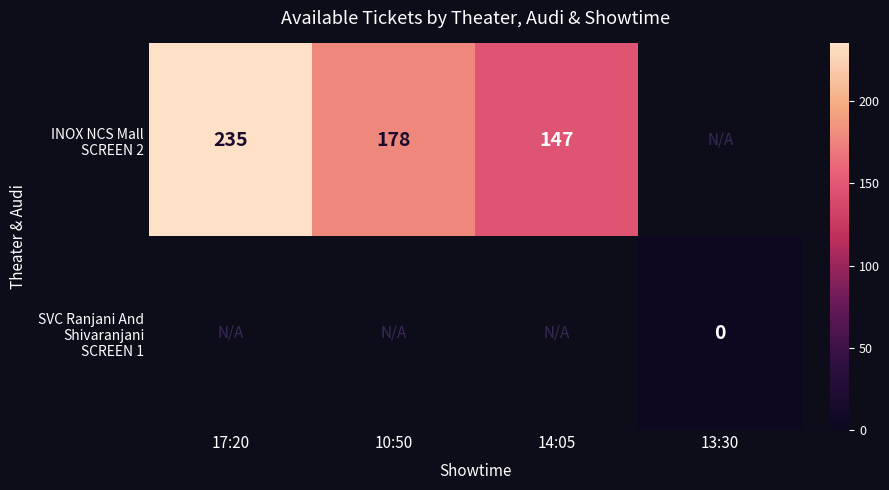

What is the difference between the maximum and minimum values in the INOX NCS Mall SCREEN 2 series?

88.0